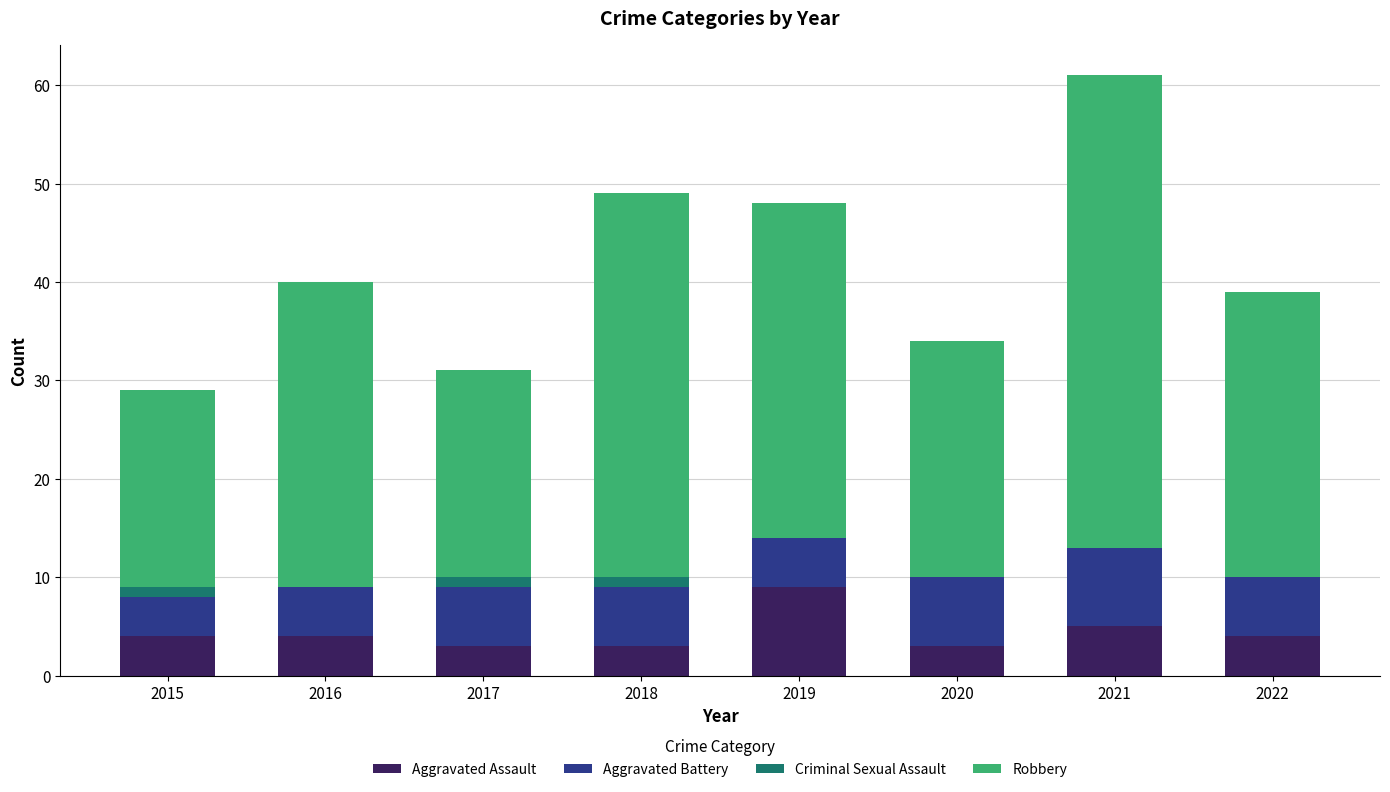

What value does the Aggravated Assault series have at 2016?

4